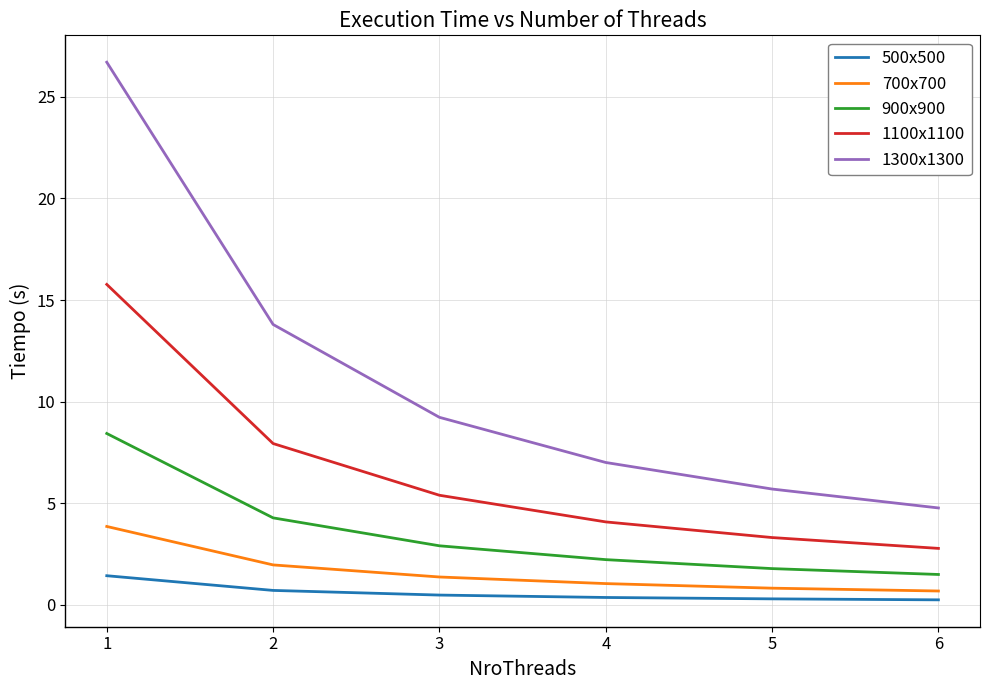

What is the difference between the 900x900 values at 4 and 1?

6.2